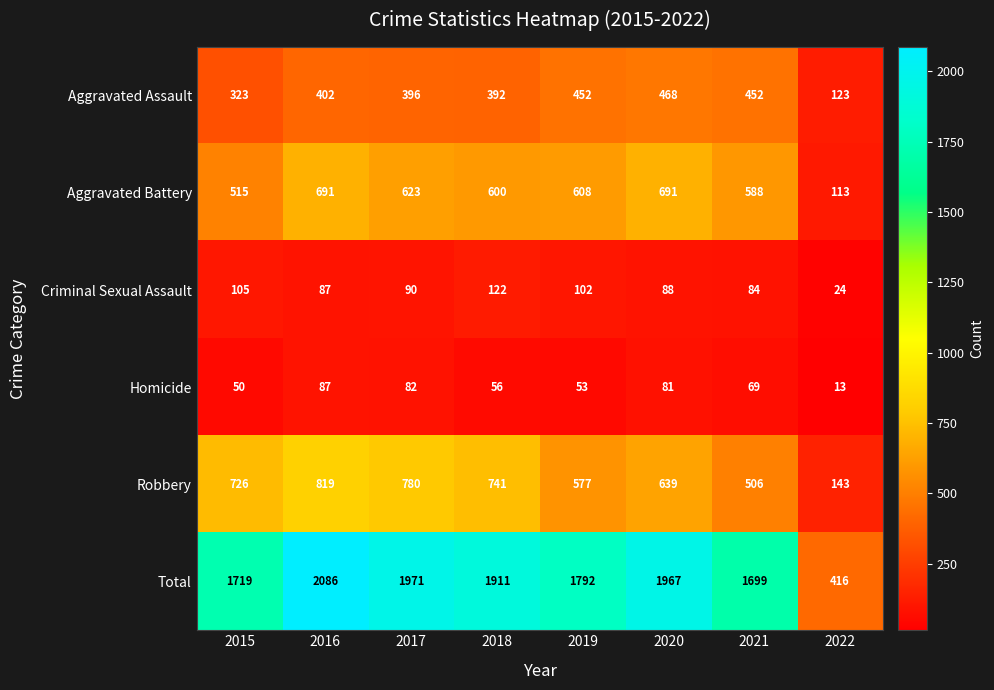

At which category is the sum across all series the highest?

2016